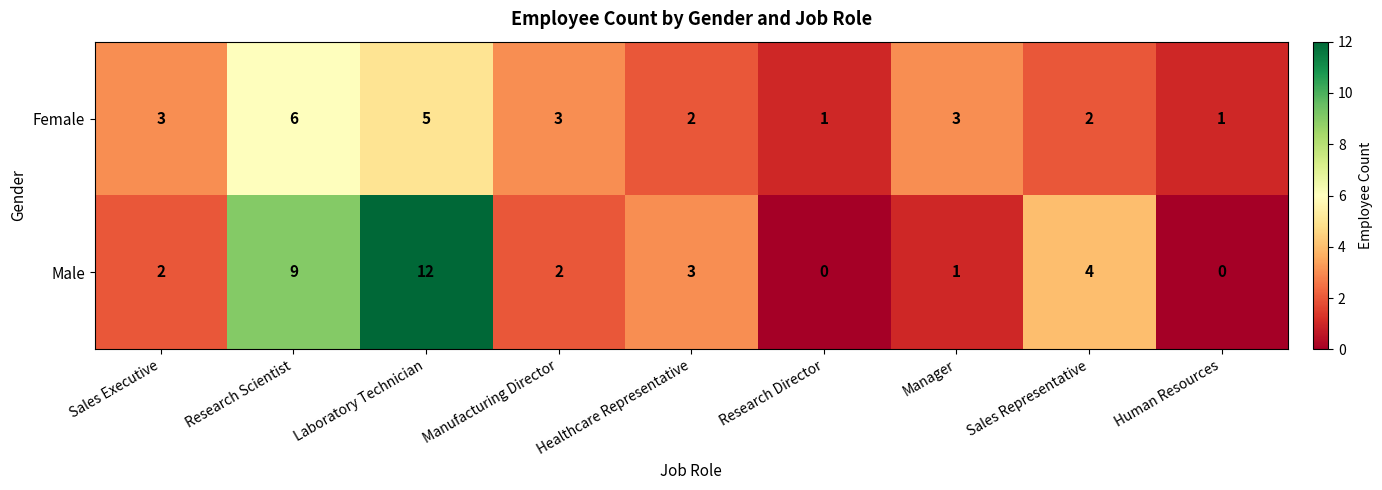

What is the difference between the maximum and minimum values in the Male series?

12